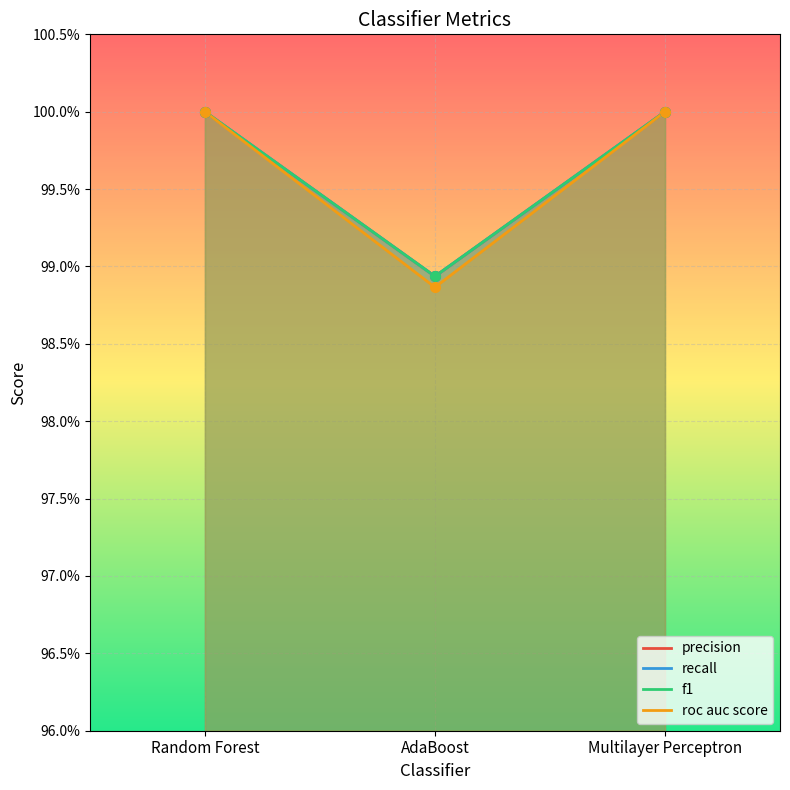

Reading left to right, extract all data points from this chart.

precision: Random Forest=1.0	AdaBoost=1.0	Multilayer Perceptron=1.0
recall: Random Forest=1.0	AdaBoost=1.0	Multilayer Perceptron=1.0
f1: Random Forest=1.0	AdaBoost=1.0	Multilayer Perceptron=1.0
roc auc score: Random Forest=1.0	AdaBoost=1.0	Multilayer Perceptron=1.0